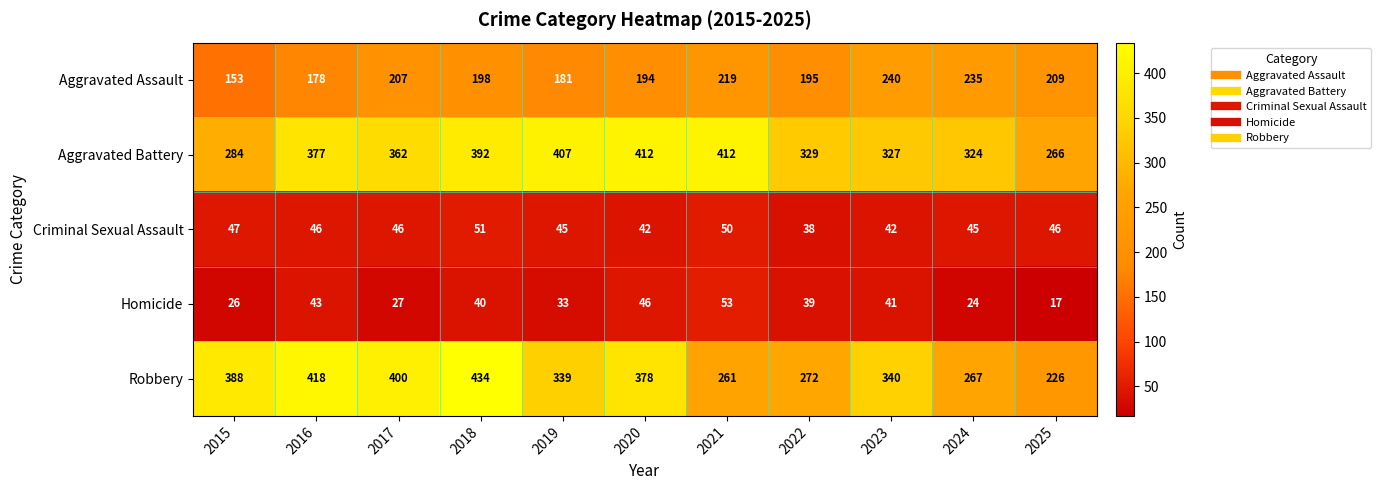

Rank the series by their maximum value, from lowest to highest.

Criminal Sexual Assault, Homicide, Aggravated Assault, Aggravated Battery, Robbery